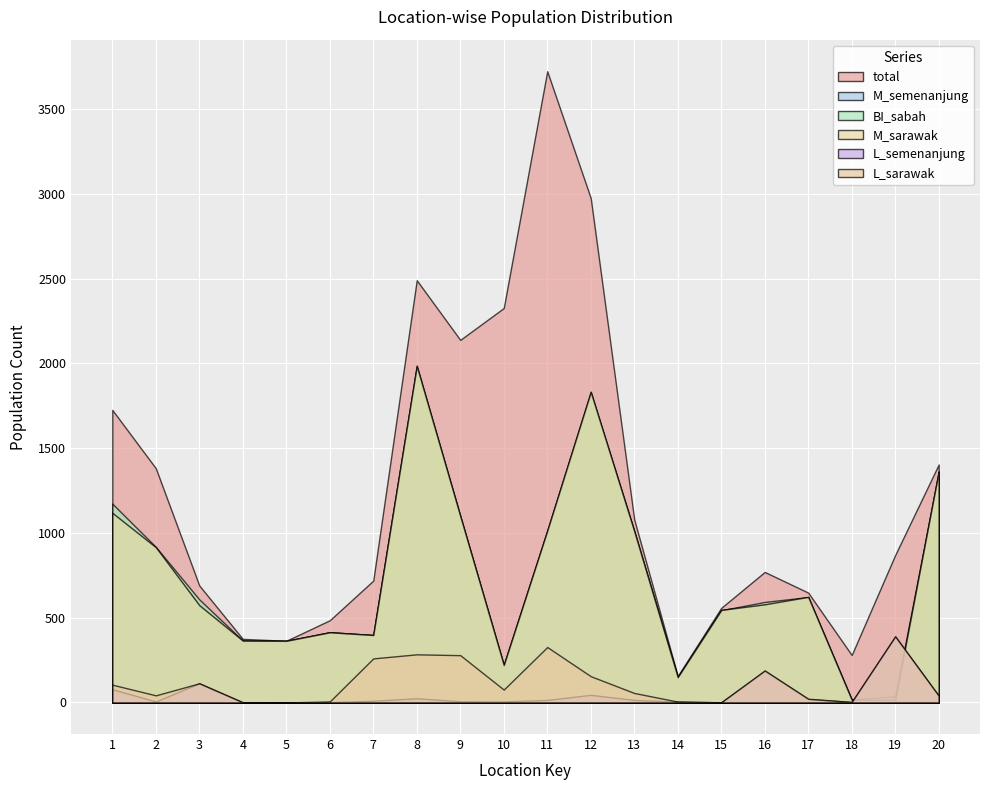

Which label corresponds to the largest value in the chart?

11